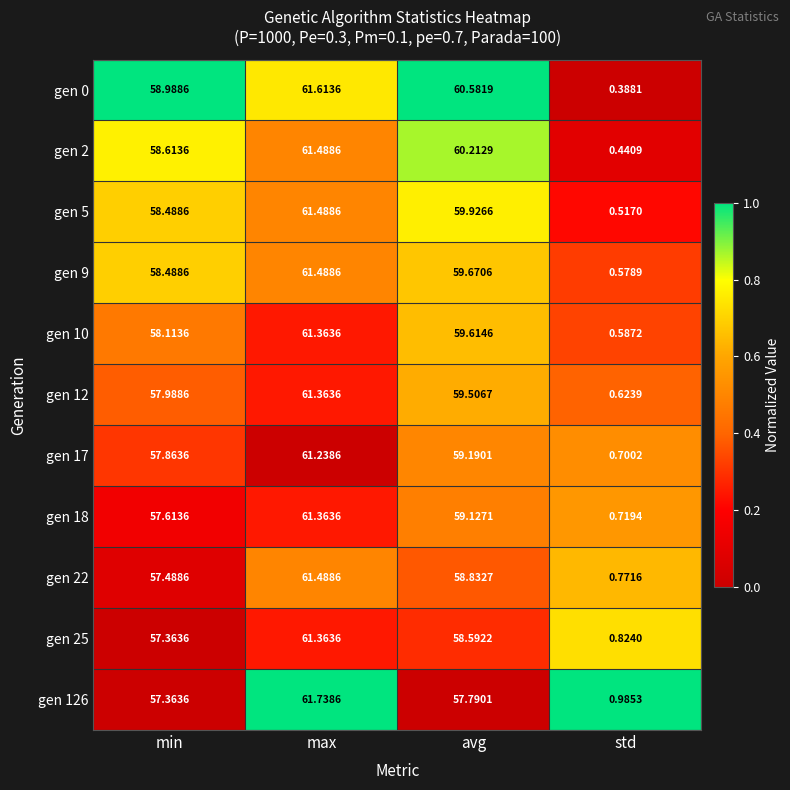

At which category is the sum across all series the highest?

max